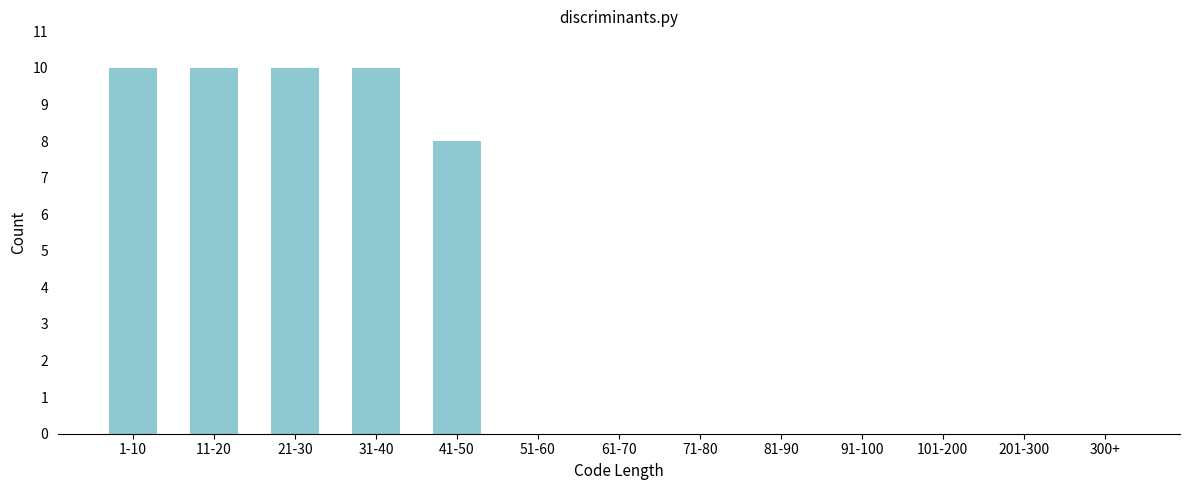

Reading left to right, list all the values displayed in this chart.

1-10=10	11-20=10	21-30=10	31-40=10	41-50=8	51-60=0	61-70=0	71-80=0	81-90=0	91-100=0	101-200=0	201-300=0	300+=0